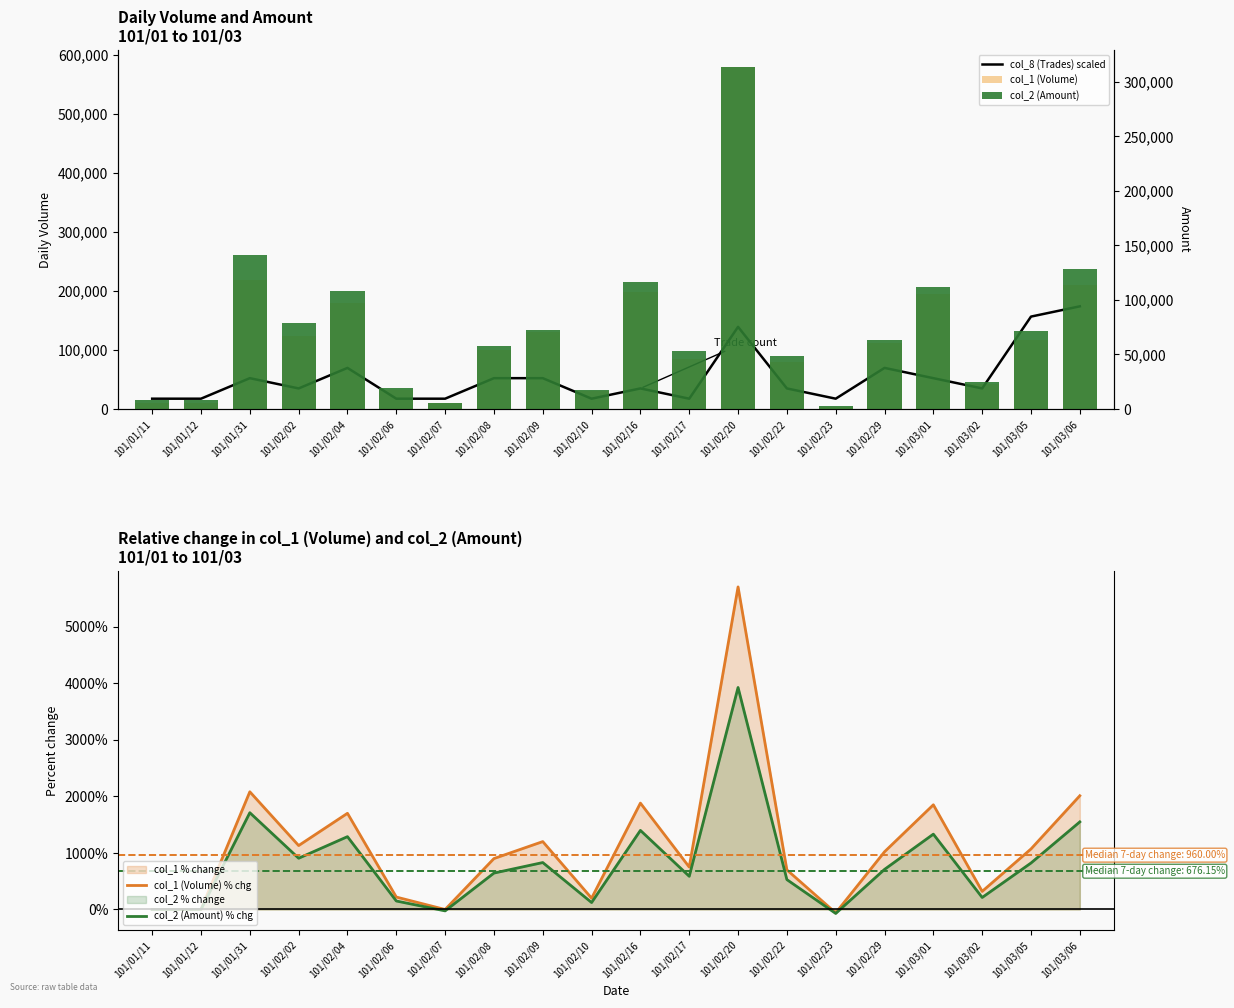

What is the difference between the highest and lowest values at 101/01/31?

216289.7